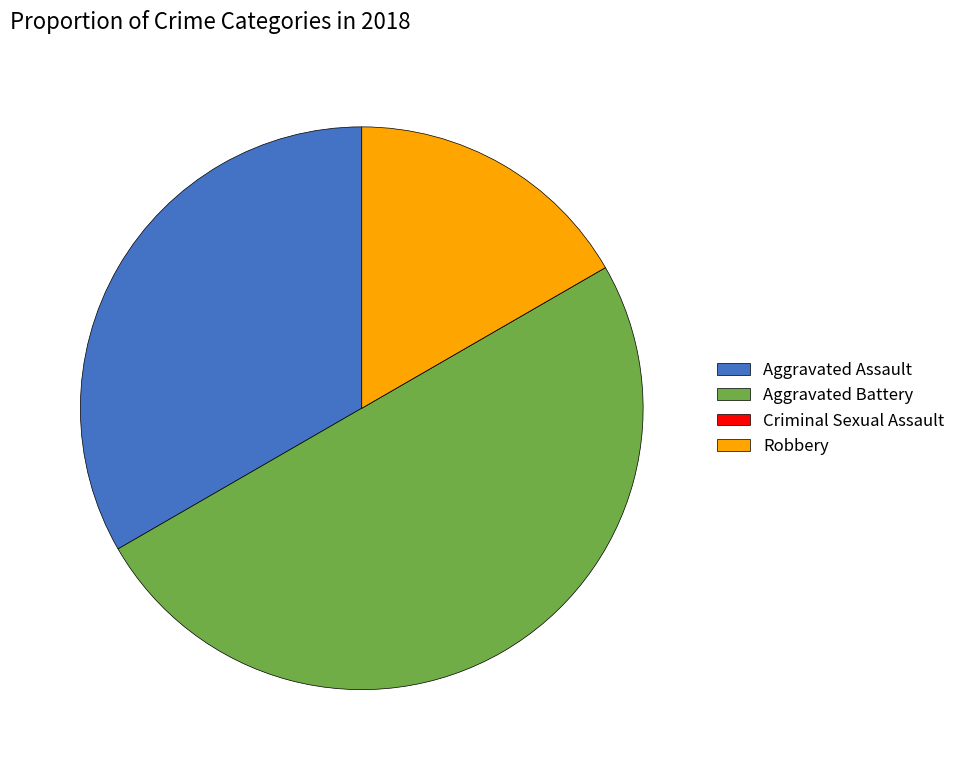

True or false: Robbery accounts for 5% of the total.

False